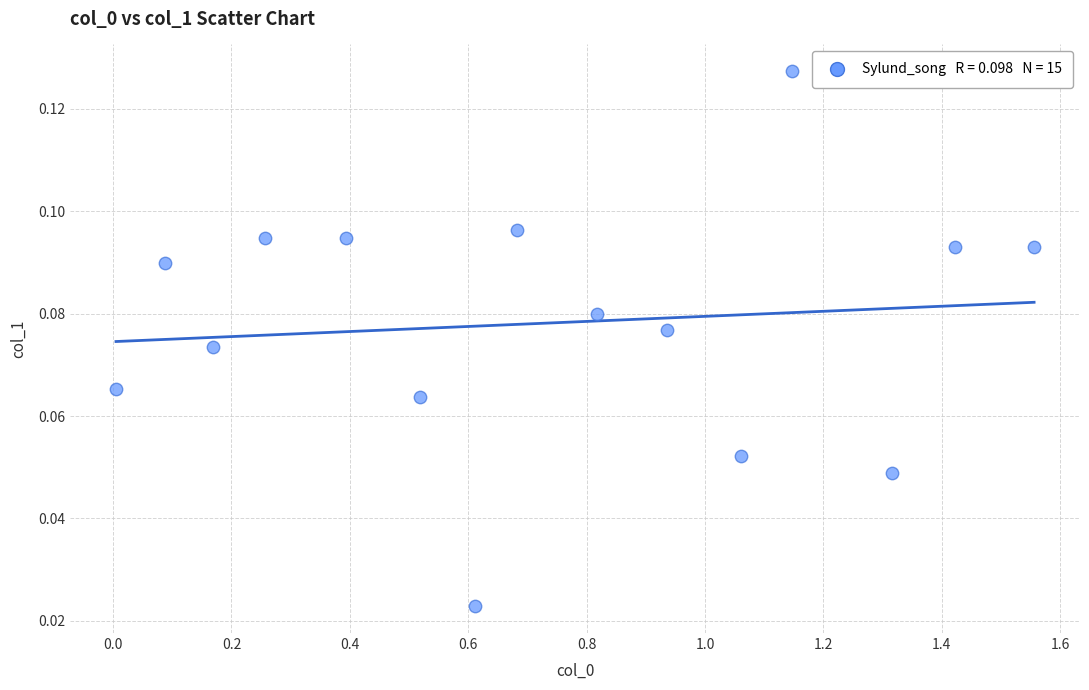

What is the range of X values (max minus min)?

1.6